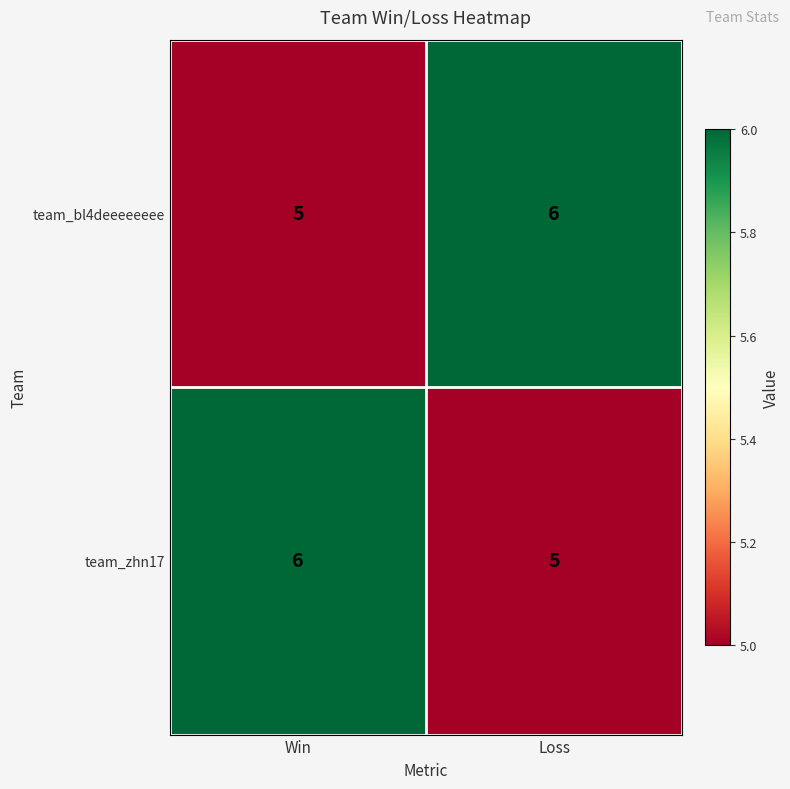

What is the total value across all series at Win?

11